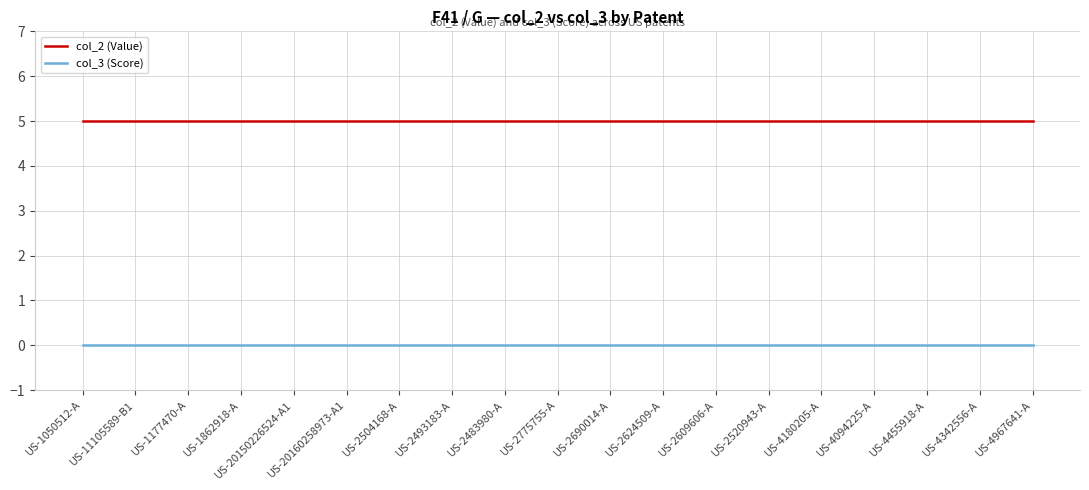

Rank the series at US-2520943-A from lowest to highest value.

col_3 (Score), col_2 (Value)